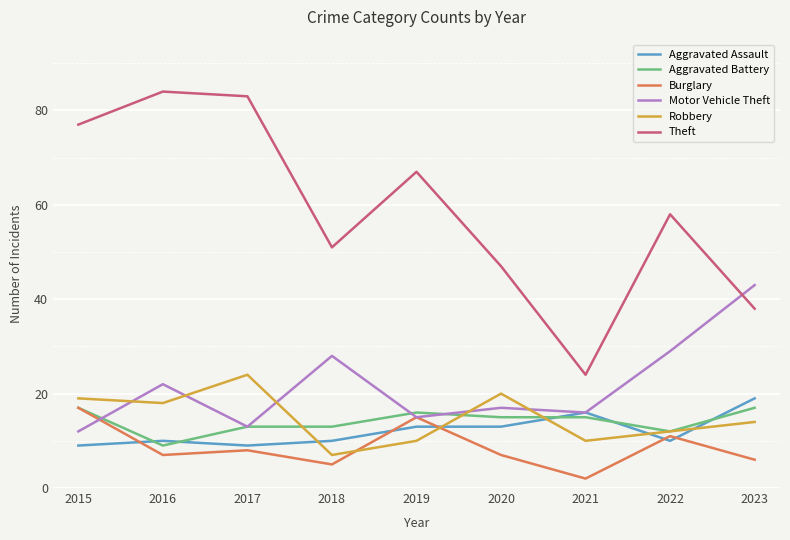

Where does the Robbery series first go above 14?

2015